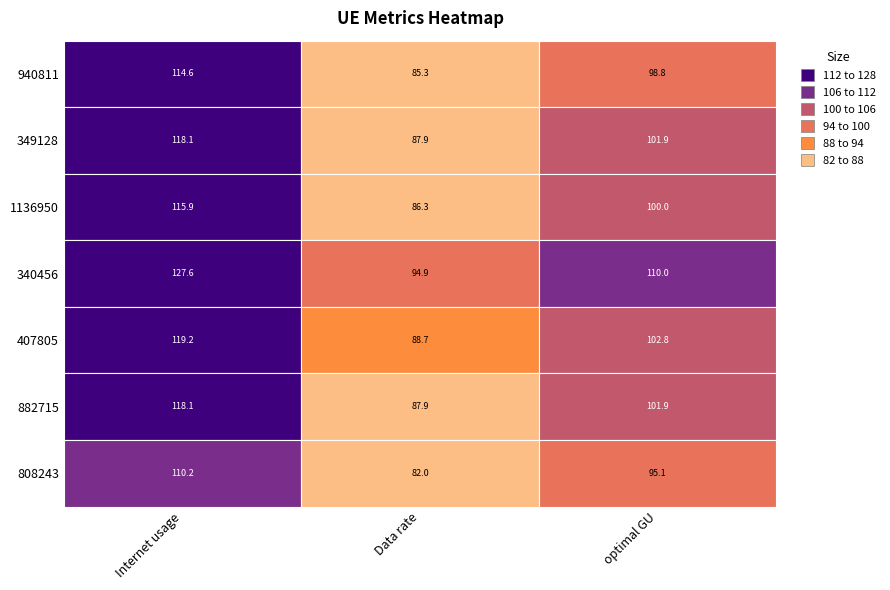

What is the spread (max minus min) of values at optimal GU?

15.0